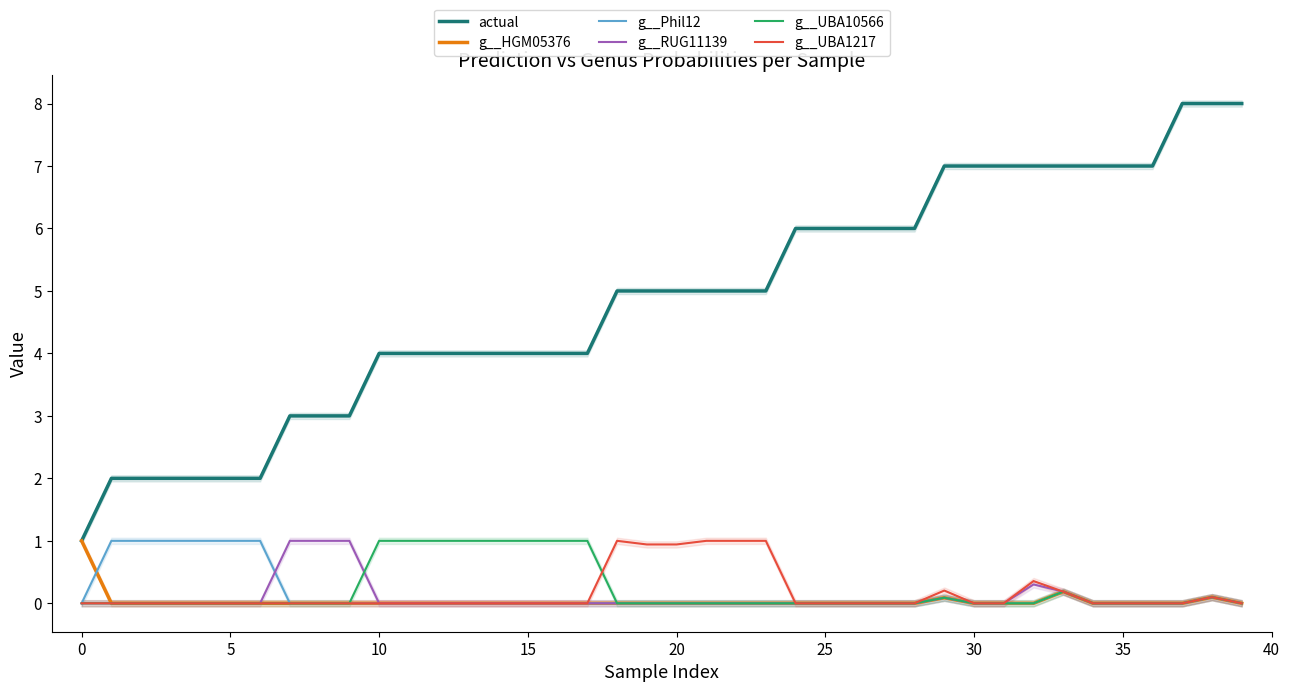

What is the difference between the highest and lowest values at 37?

8.0